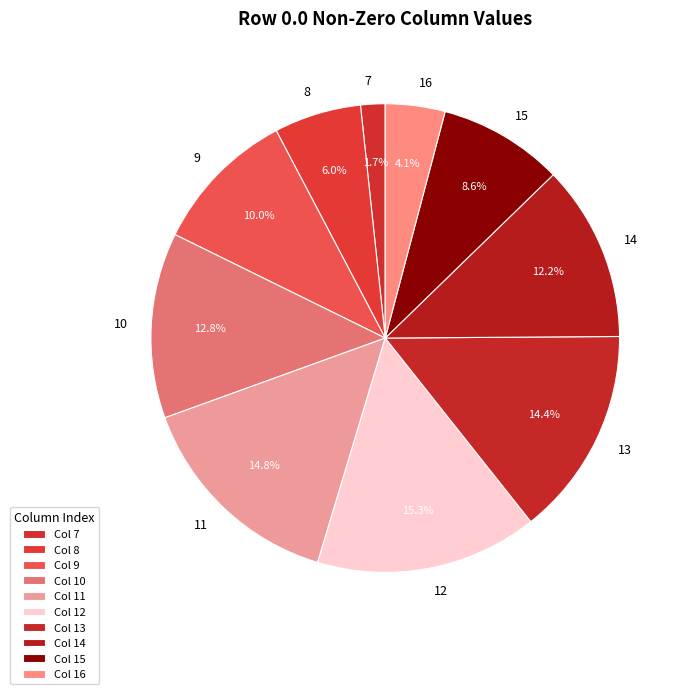

Is there any slice that represents more than half of the pie?

No